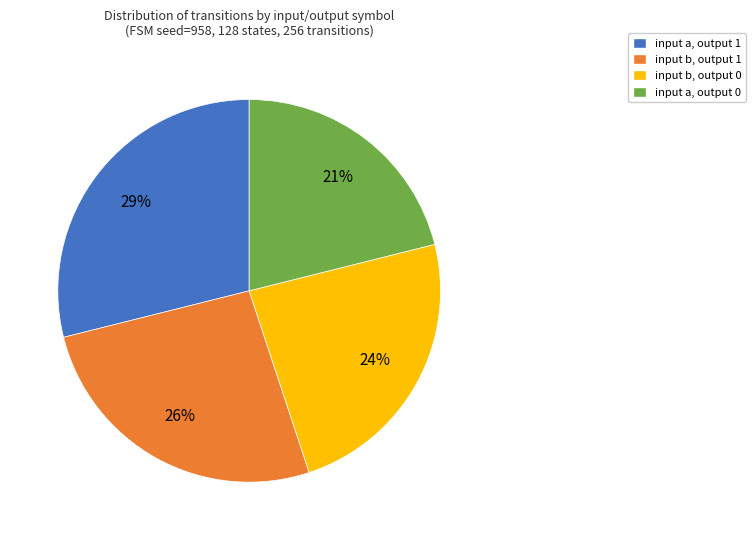

To the nearest percent, what is the combined percentage of input a, output 0 and input b, output 0?

45%